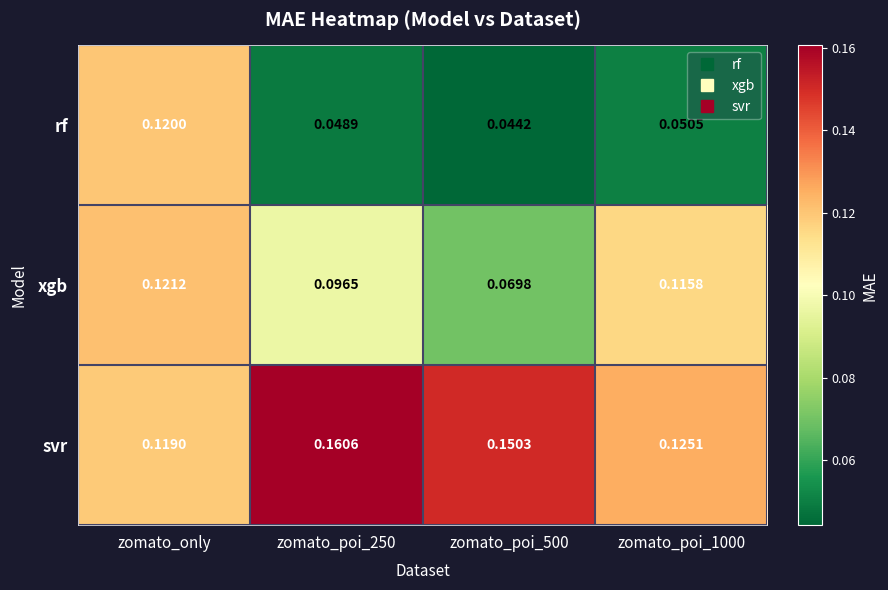

Which series has the largest total across all categories?

svr